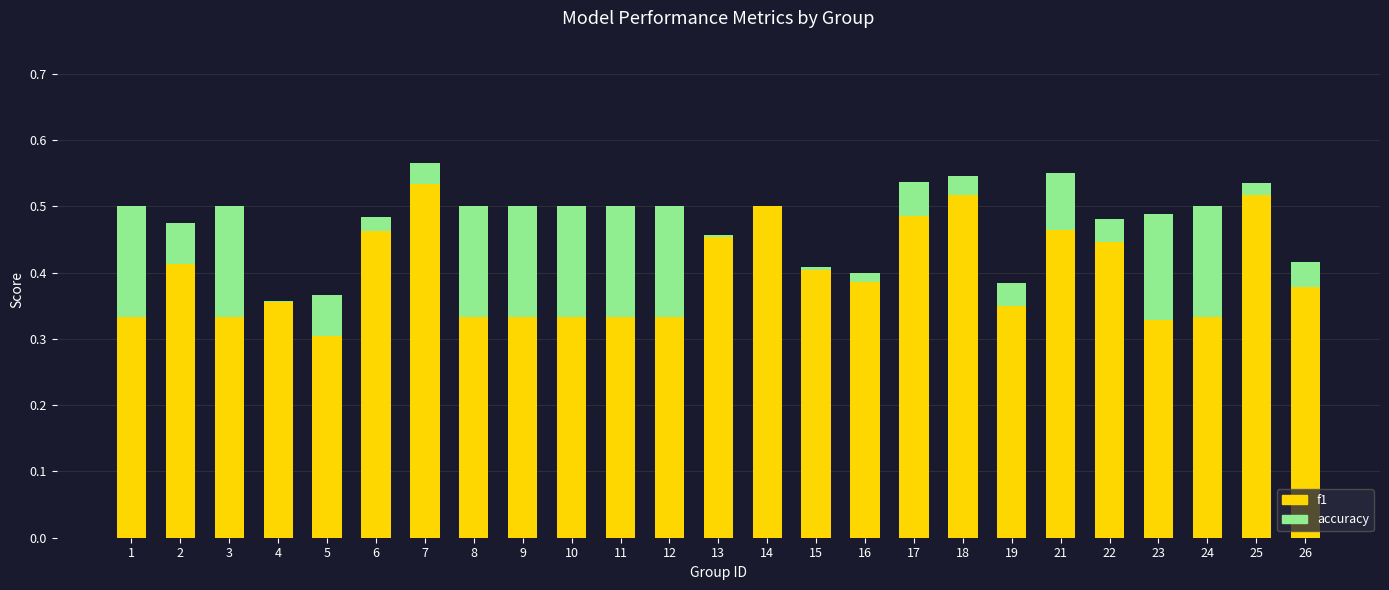

Which category has the highest value in the f1 series?

7